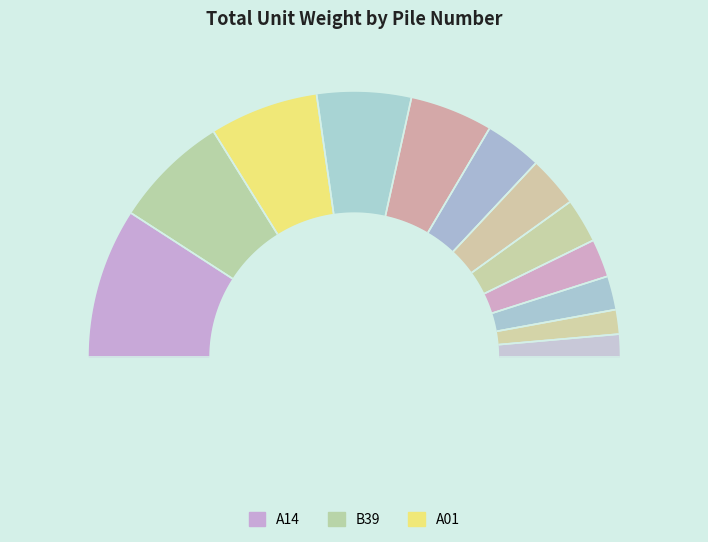

Between A10 and B30, which is larger?

A10